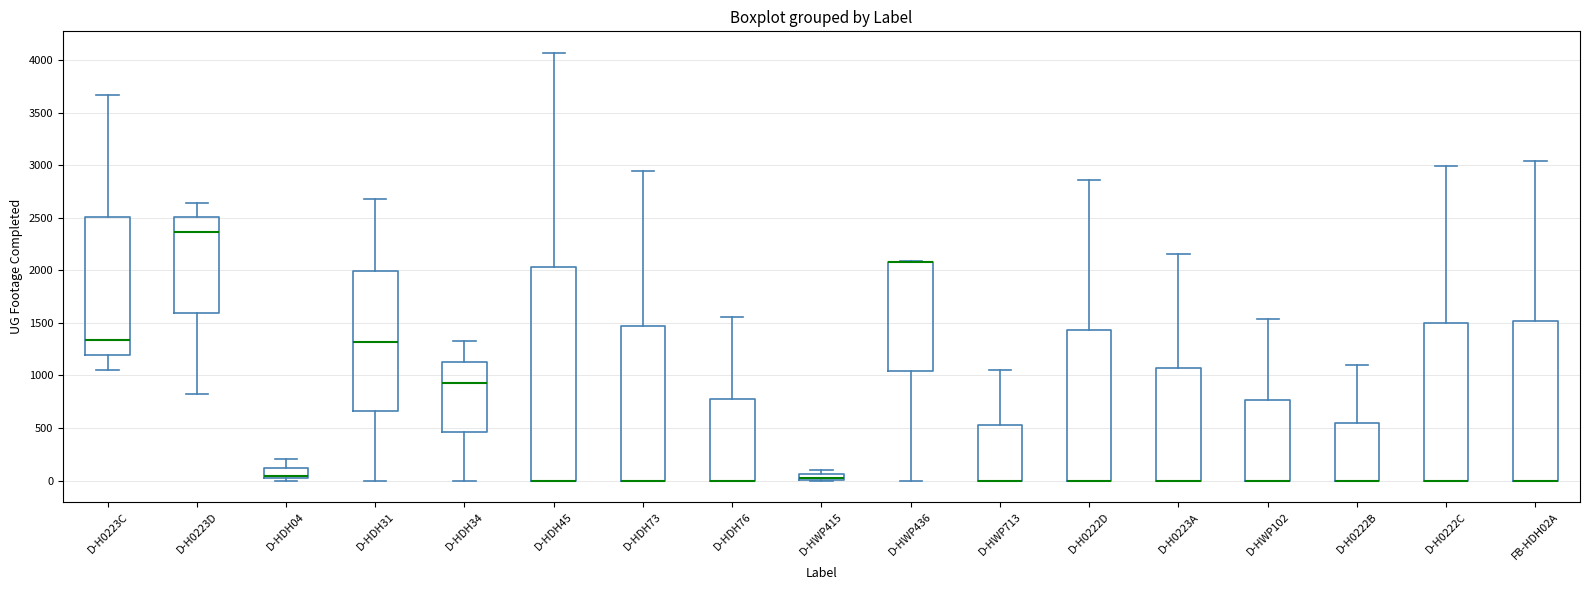

Where does the upper whisker of the box for D-HWP713 end on the y-axis? The values are not printed on the chart, so give them approximately, as read against the axis.

1050